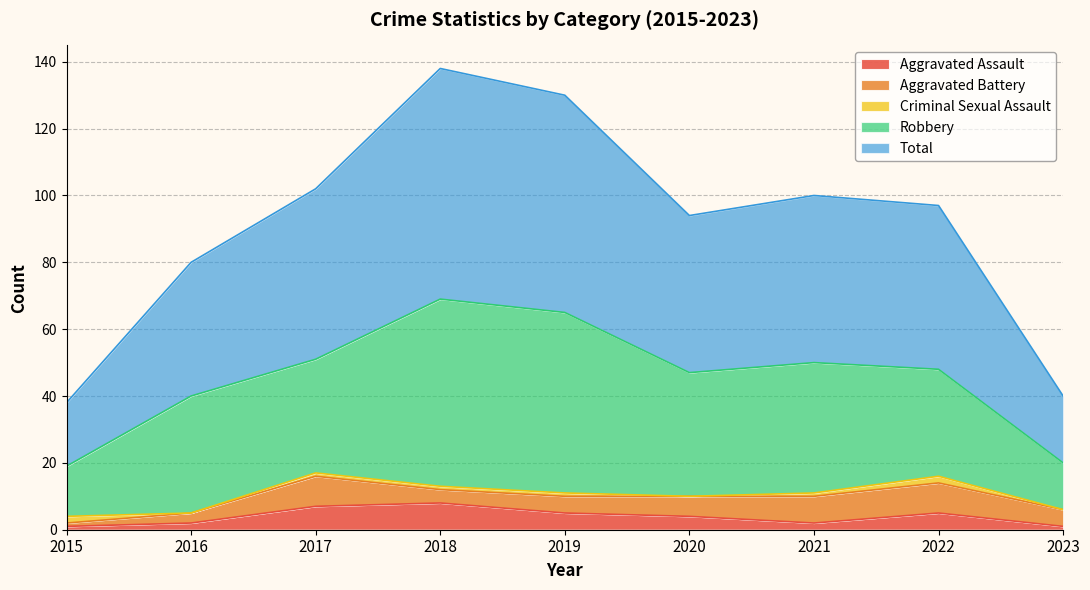

How many series are shown in this chart?

5